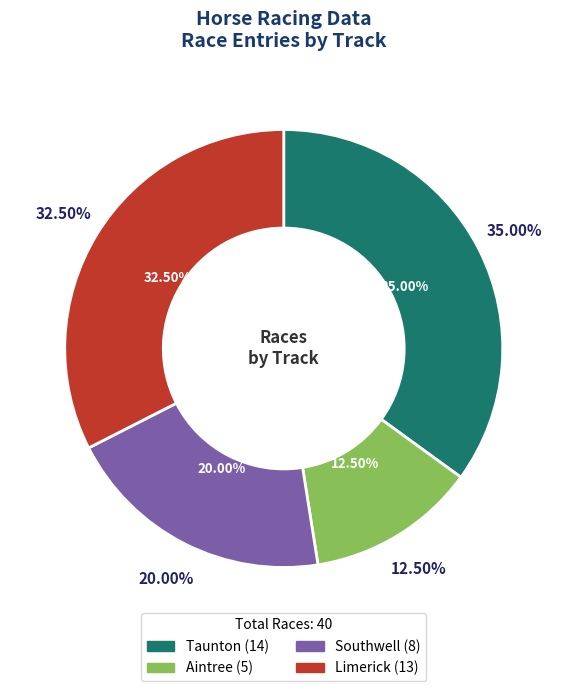

What percentage is the Aintree slice, to the nearest percent?

12%